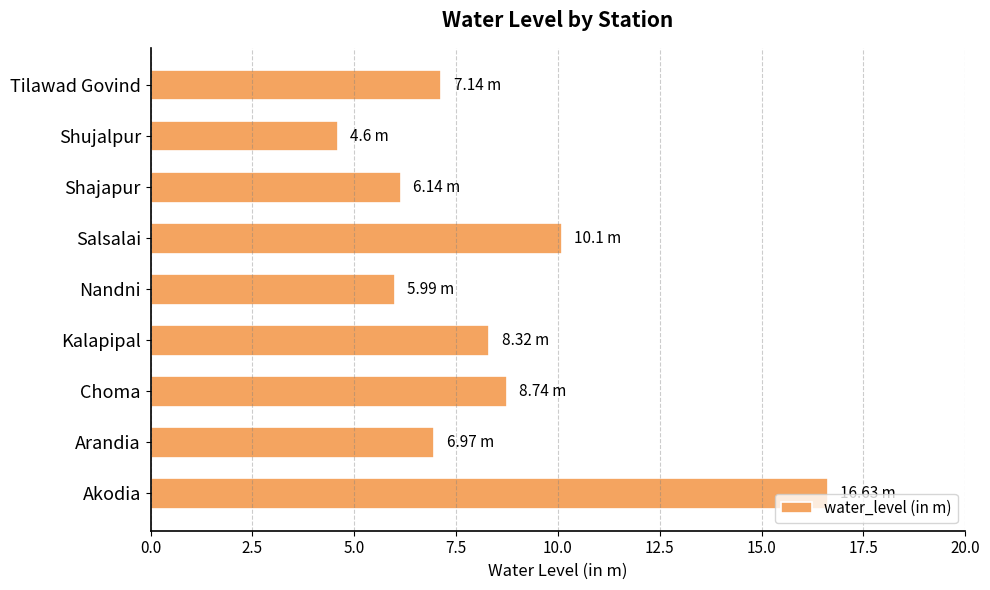

What is the smallest value displayed?

4.6